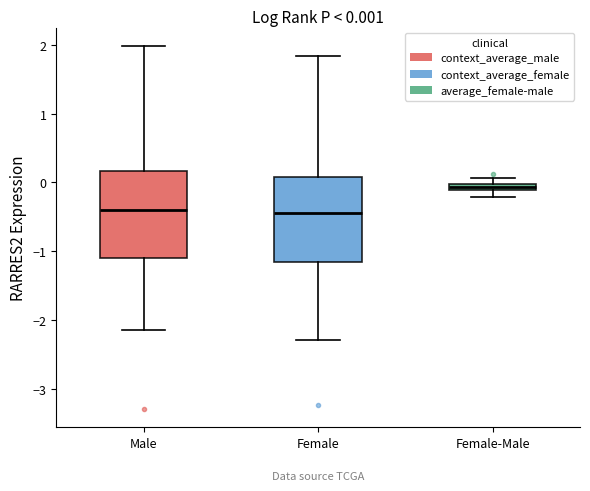

Which box's median line is the highest?

Female-Male